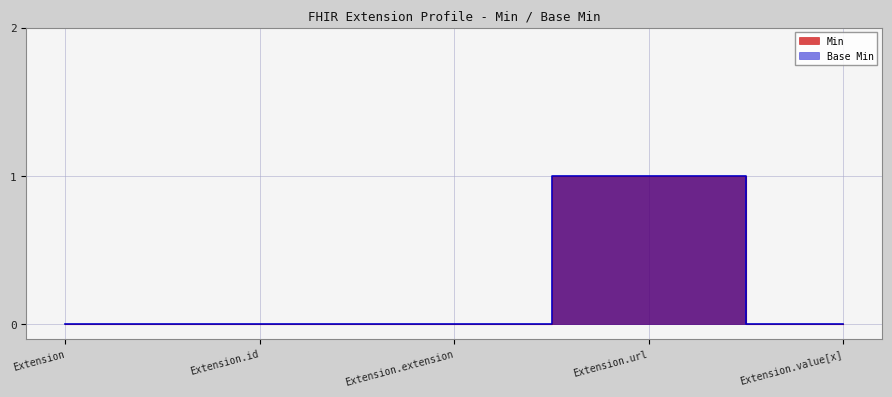

Between Extension.url and Extension.value[x], which series saw the biggest shift?

Min